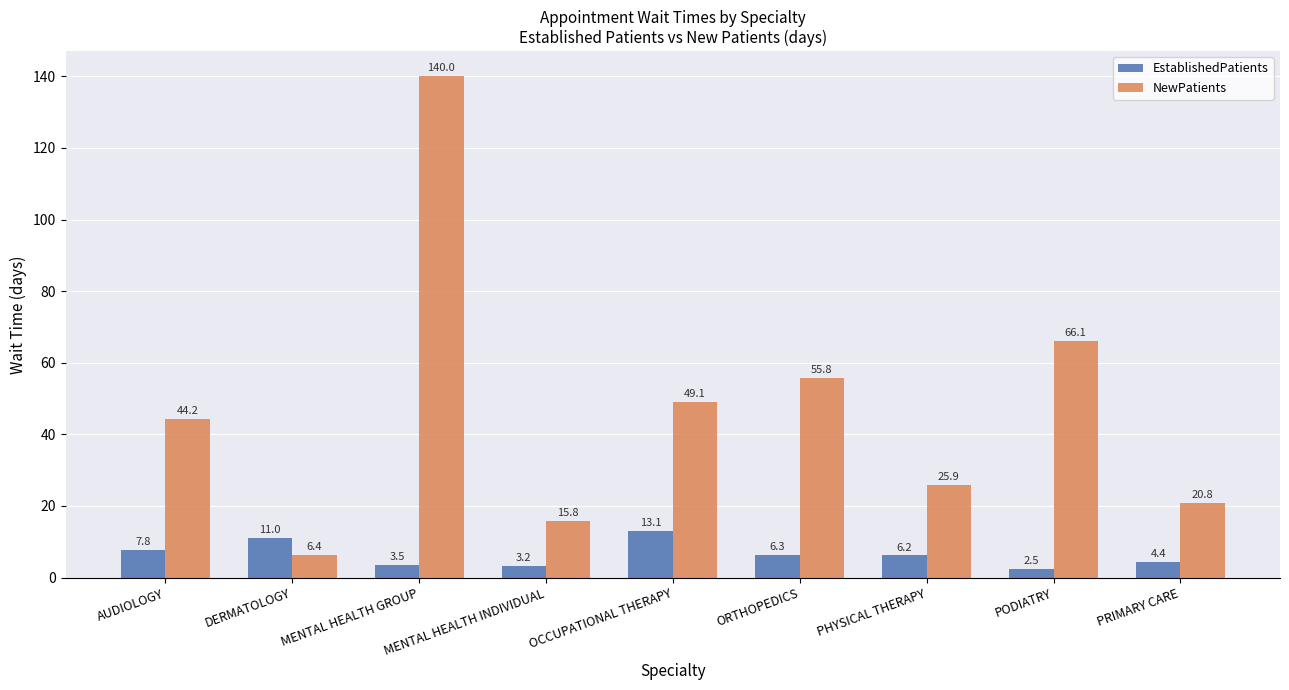

Reading right to left, extract all data points from this chart.

EstablishedPatients: PRIMARY CARE=4.4	PODIATRY=2.5	PHYSICAL THERAPY=6.2	ORTHOPEDICS=6.3	OCCUPATIONAL THERAPY=13.1	MENTAL HEALTH INDIVIDUAL=3.2	MENTAL HEALTH GROUP=3.5	DERMATOLOGY=11.0	AUDIOLOGY=7.8
NewPatients: PRIMARY CARE=20.8	PODIATRY=66.1	PHYSICAL THERAPY=25.9	ORTHOPEDICS=55.8	OCCUPATIONAL THERAPY=49.1	MENTAL HEALTH INDIVIDUAL=15.8	MENTAL HEALTH GROUP=140.0	DERMATOLOGY=6.4	AUDIOLOGY=44.2